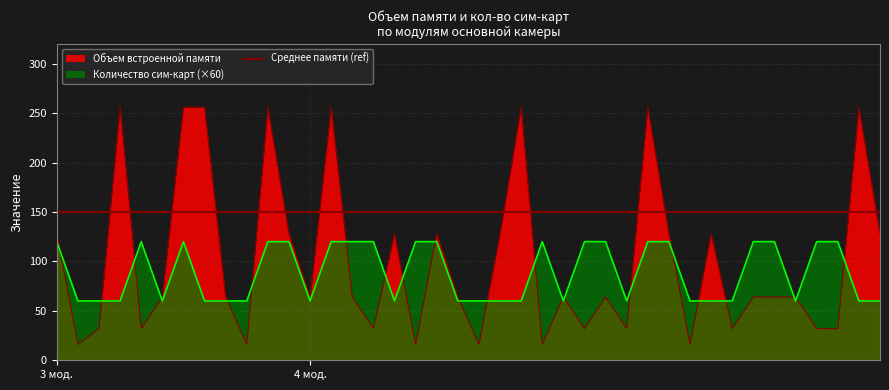

Rank the series by their maximum value, from highest to lowest.

Объем встроенной памяти, Количество сим-карт